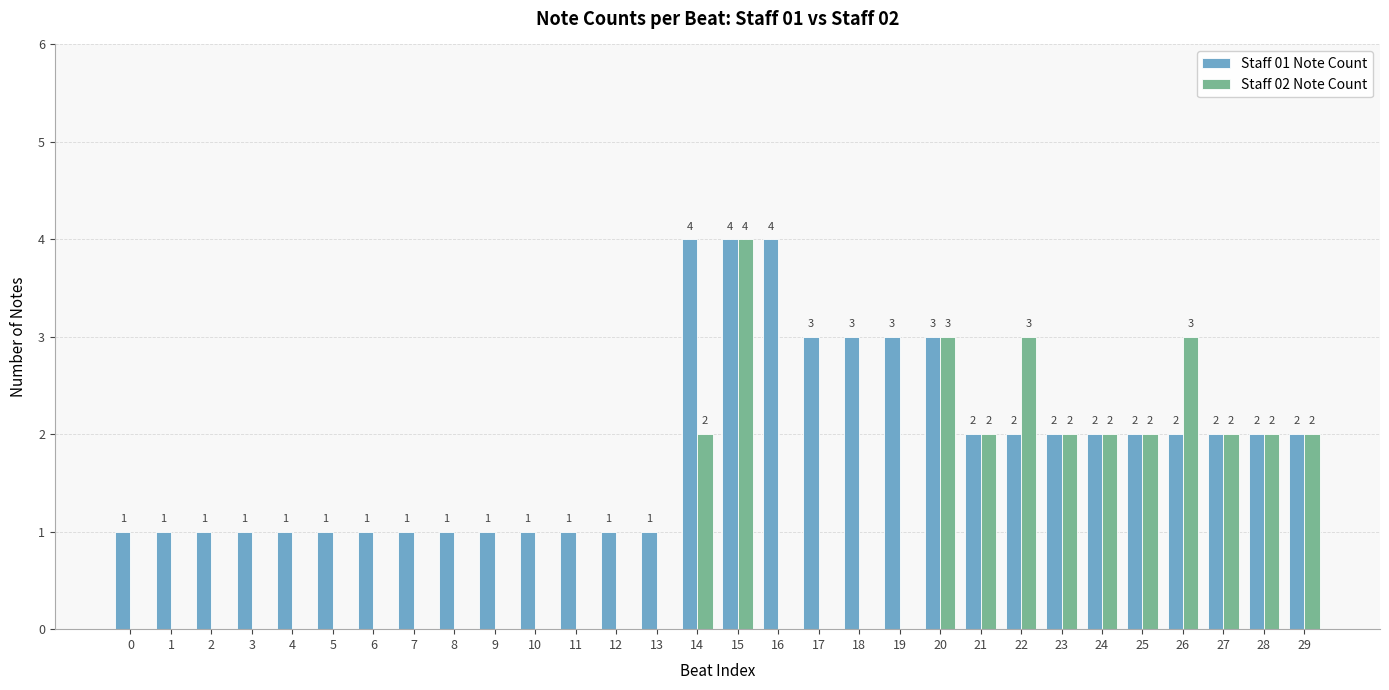

At which label does Staff 01 Note Count first exceed 2?

14